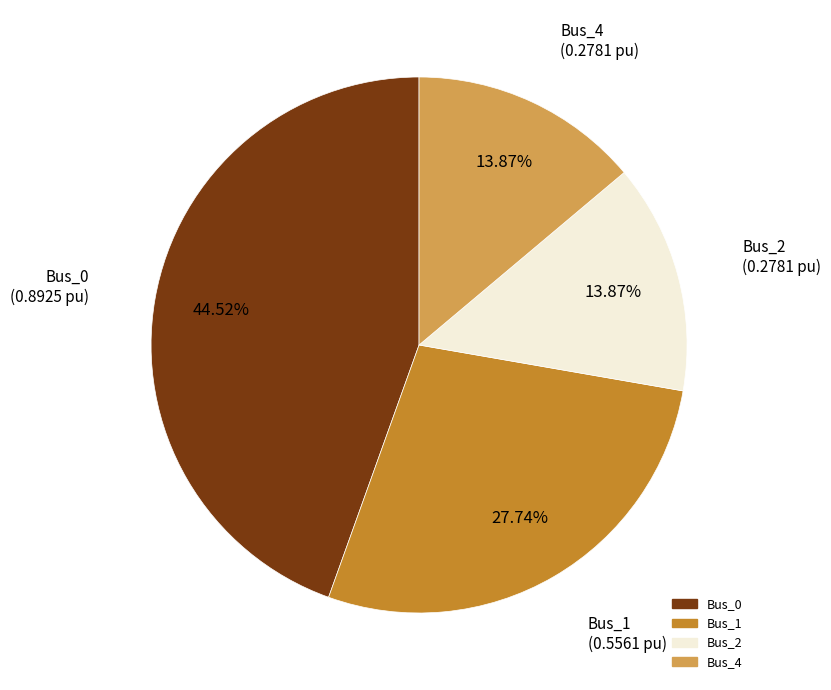

Does any single category account for the majority?

No